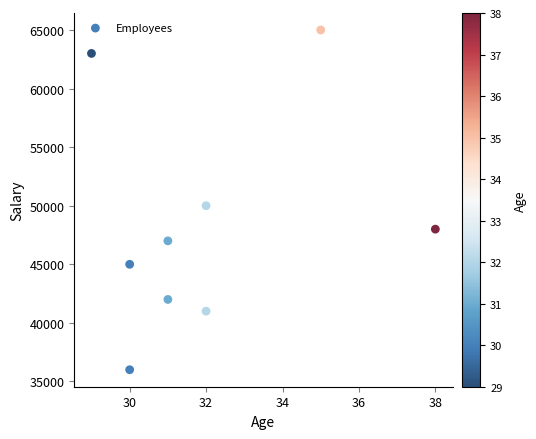

What Y value in the scatter plot is closest to 50500?

50000